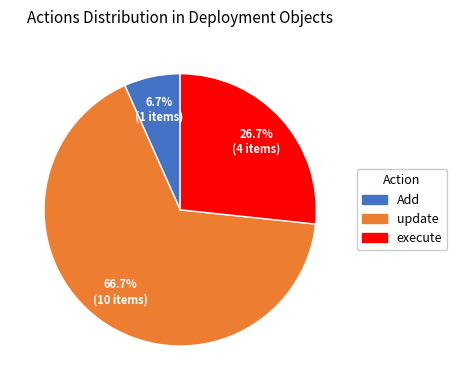

How much of the chart is everything except Add?

93.3%